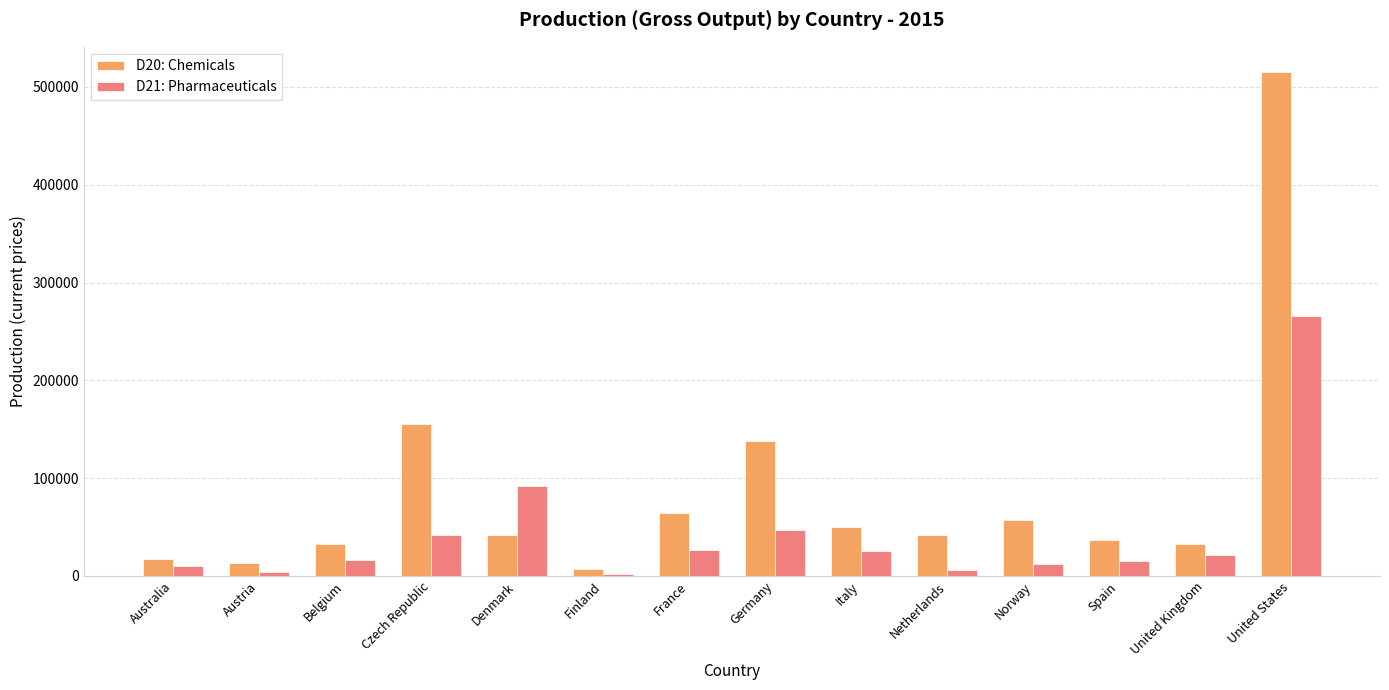

Where does the D20: Chemicals series first go above 41782?

Czech Republic